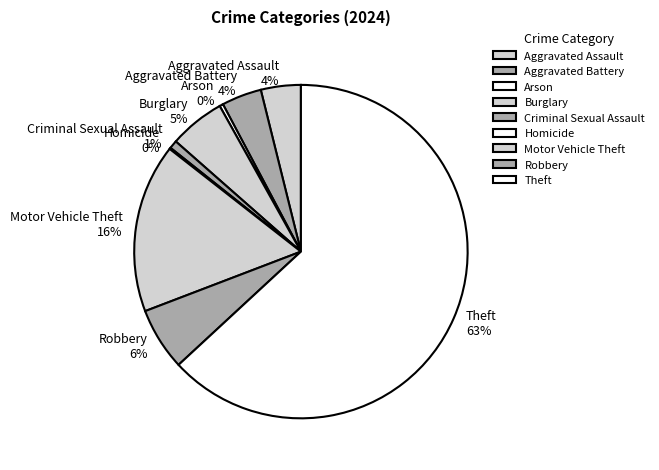

Which slice is the largest?

Theft